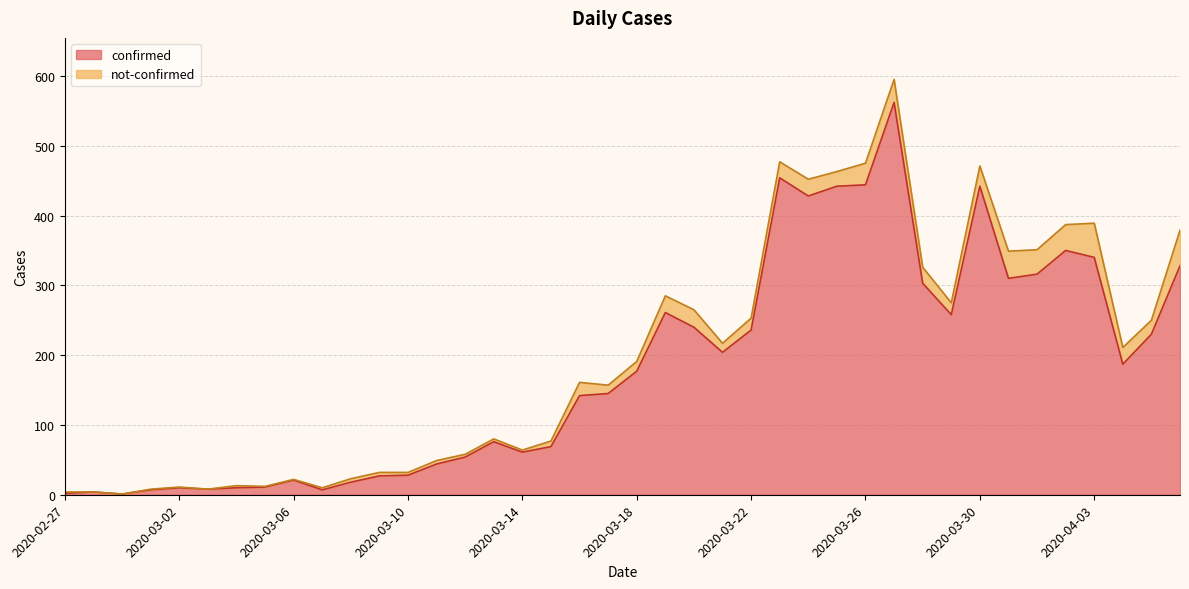

Where is the data nearest to the value 281?

2020-03-19